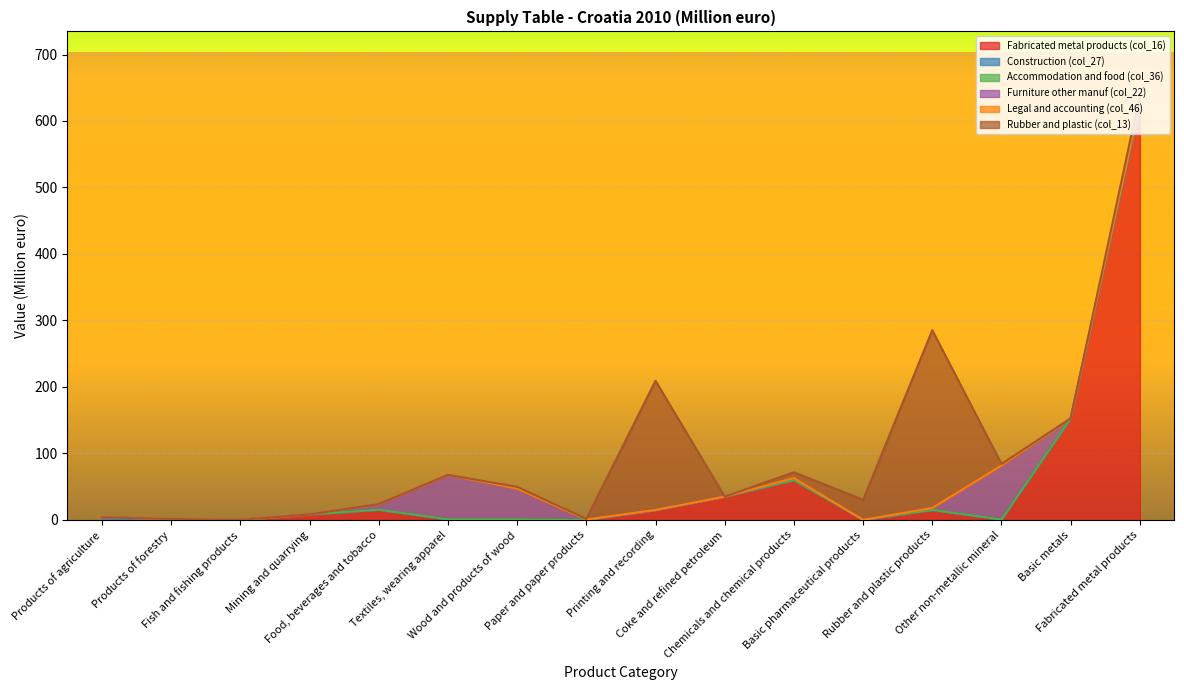

What is the spread (max minus min) of values at Paper and paper products?

0.8